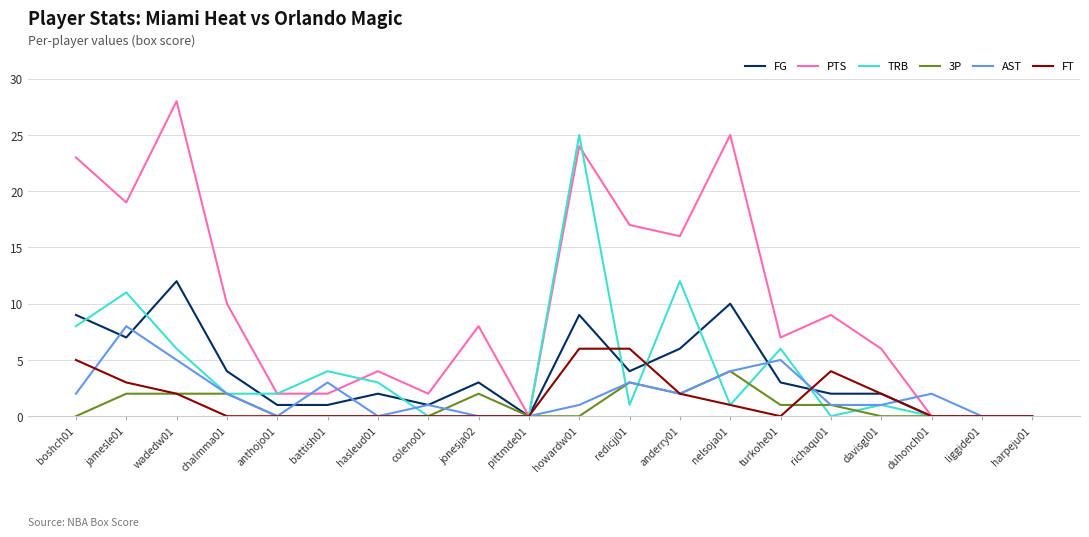

What are all the series names shown in the legend?

FG, PTS, TRB, 3P, AST, FT